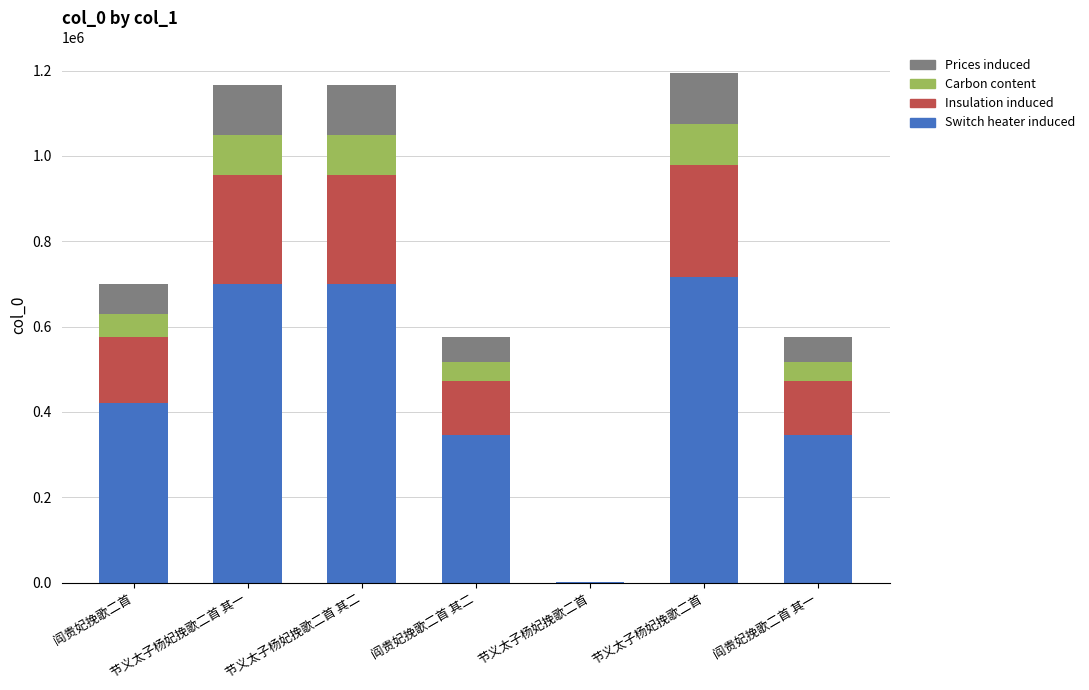

What is the difference between the maximum and minimum values in the Carbon content series?

95379.3